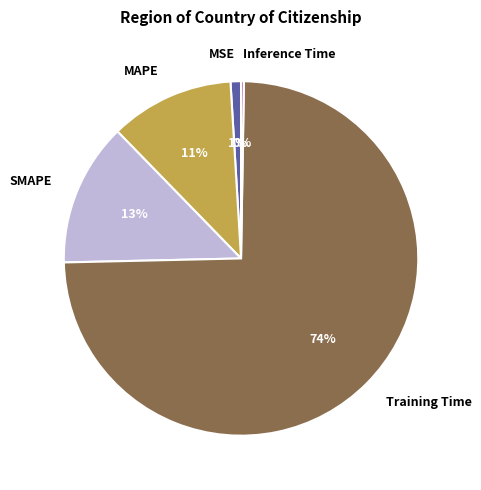

To the nearest percent, what portion does MAPE represent?

11%